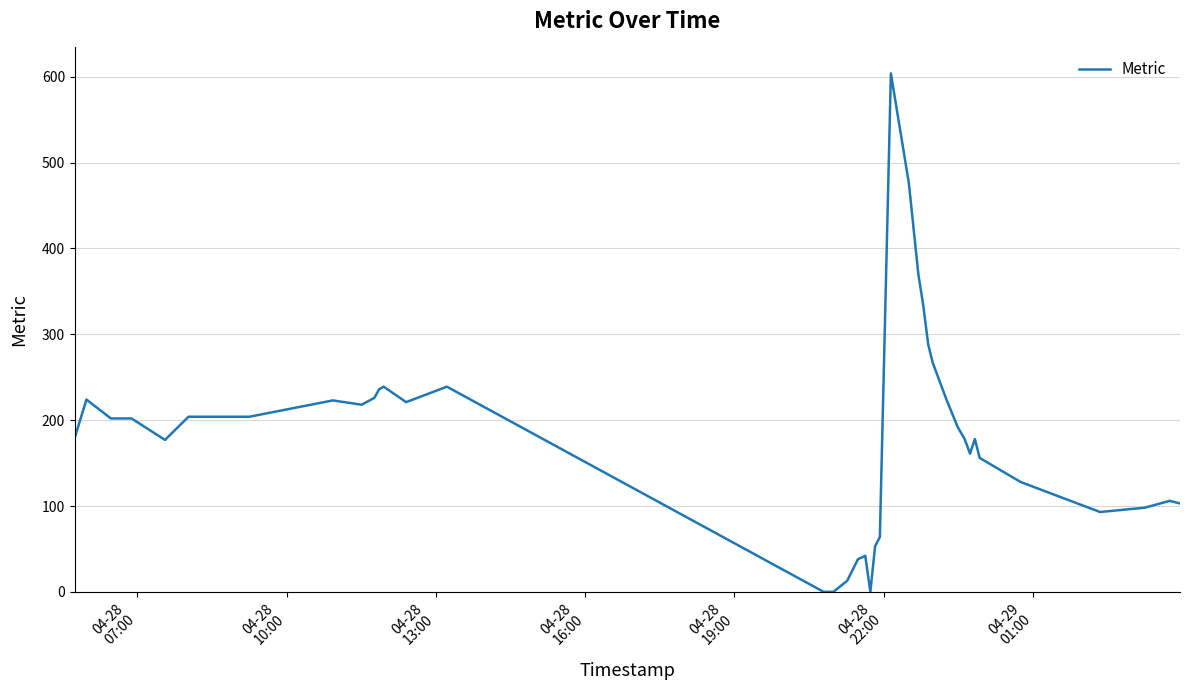

What is the greatest value displayed?

604